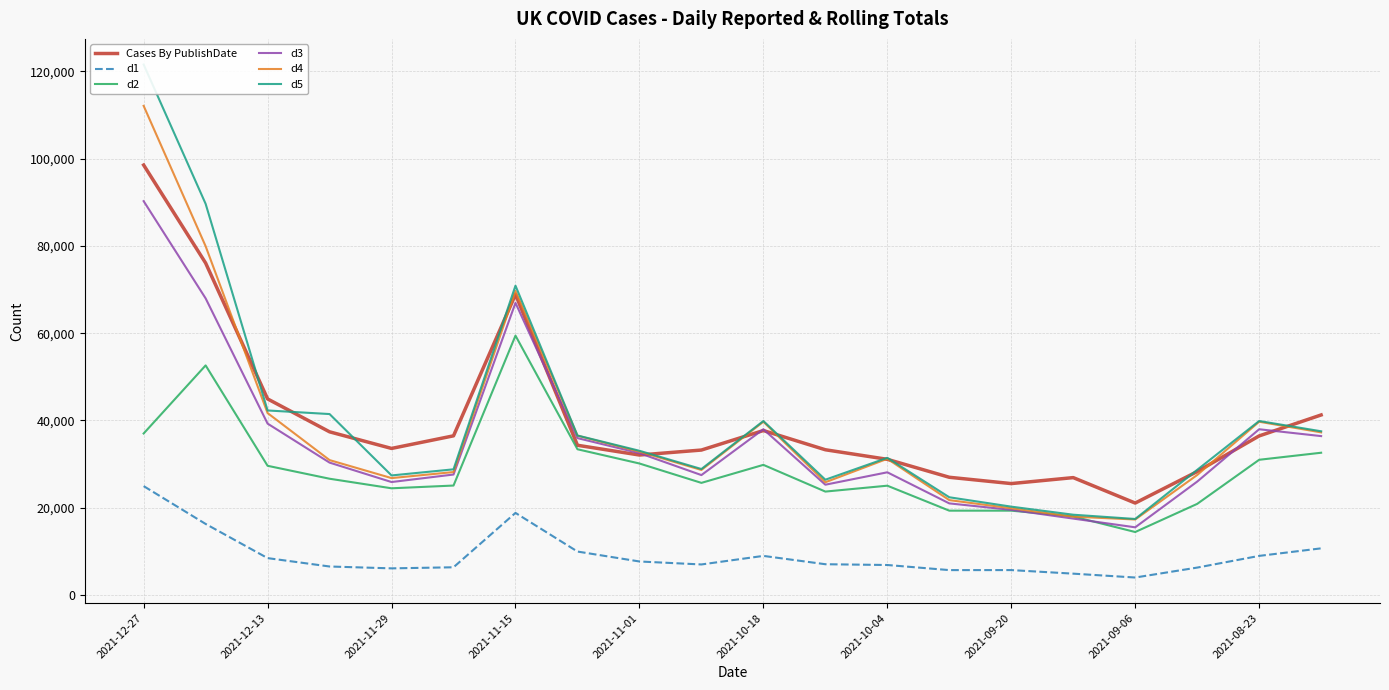

How many intersections are there between d4 and Cases By PublishDate?

9